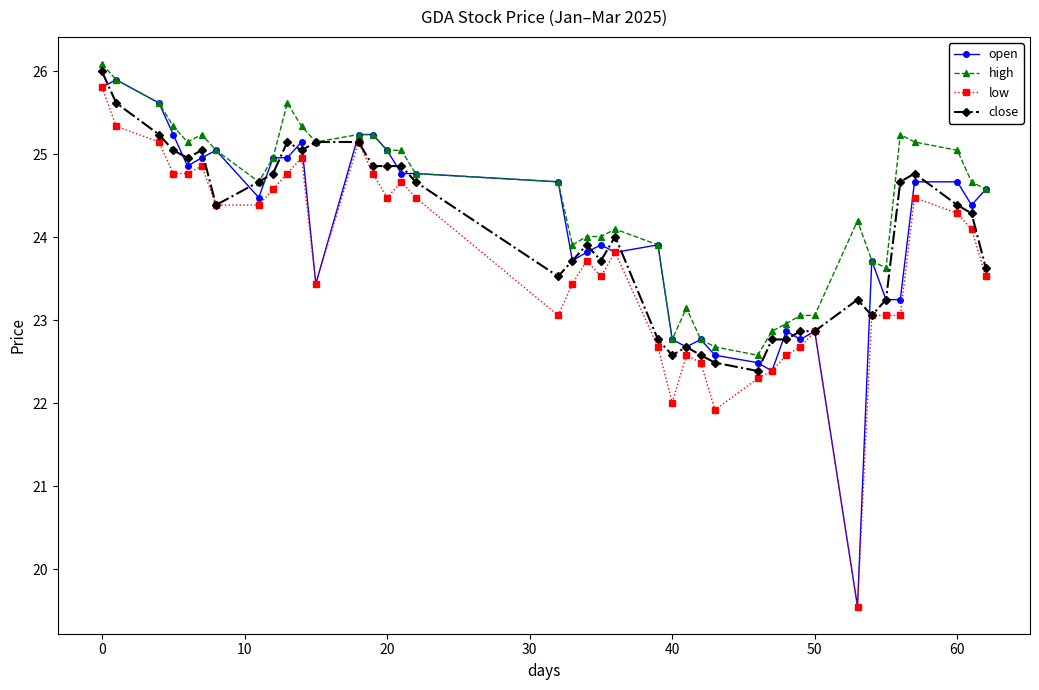

What is the minimum value shown in the chart?

19.6